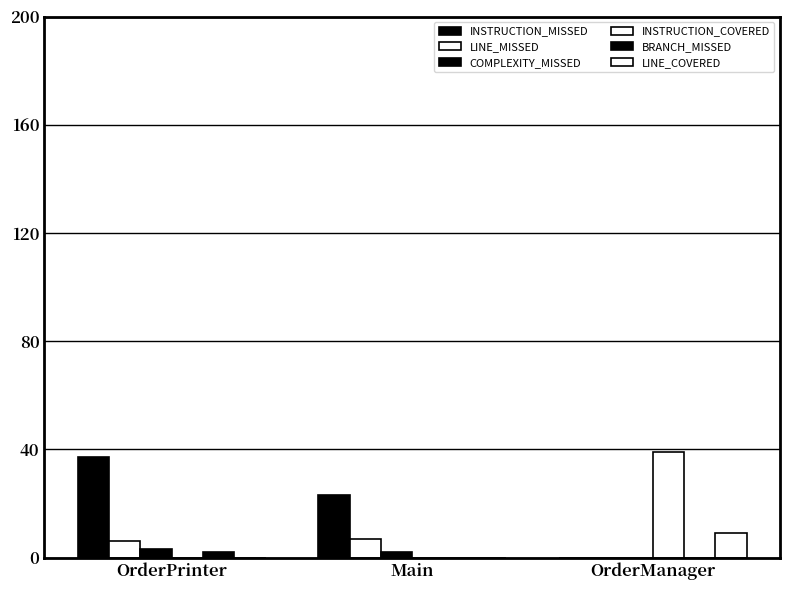

Where is INSTRUCTION_MISSED nearest to the value 18?

Main